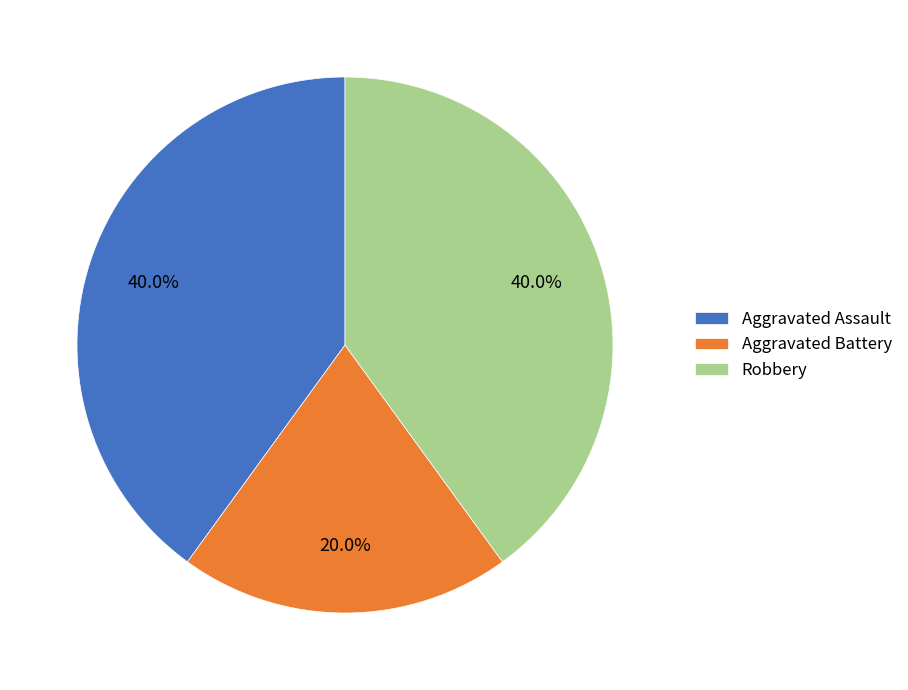

Is it true that Robbery is 49% of the pie?

False